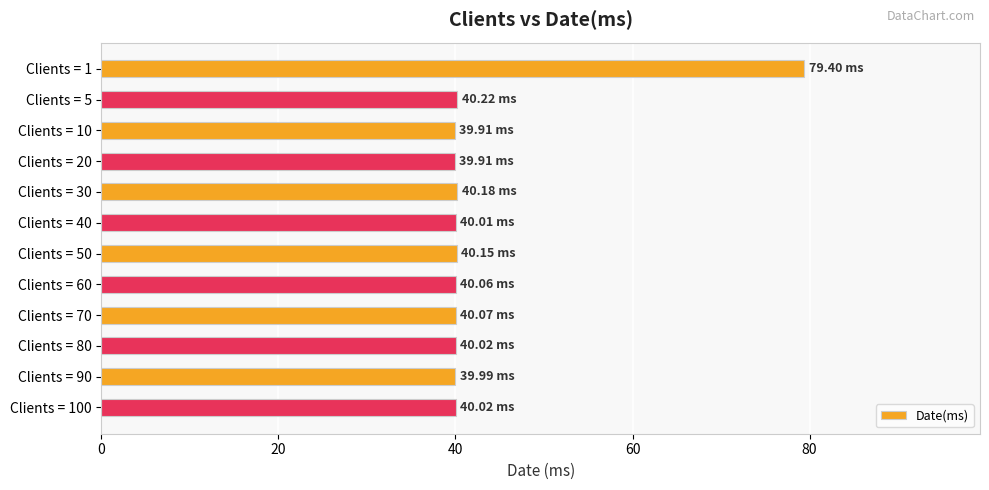

What is the average value?

43.3